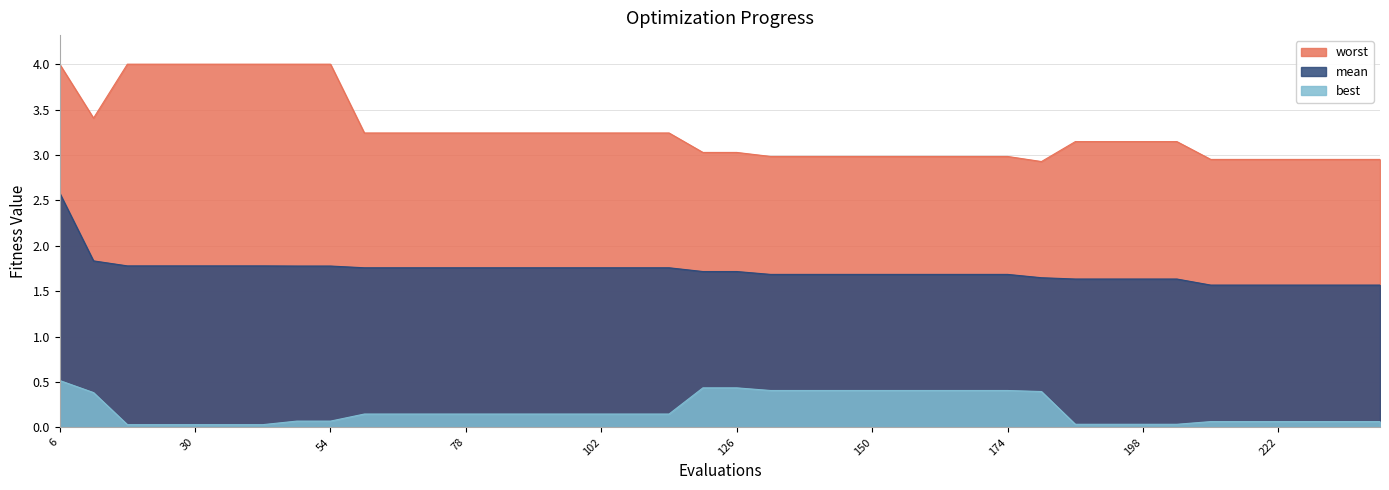

True or false: worst and best intersect in this chart.

False